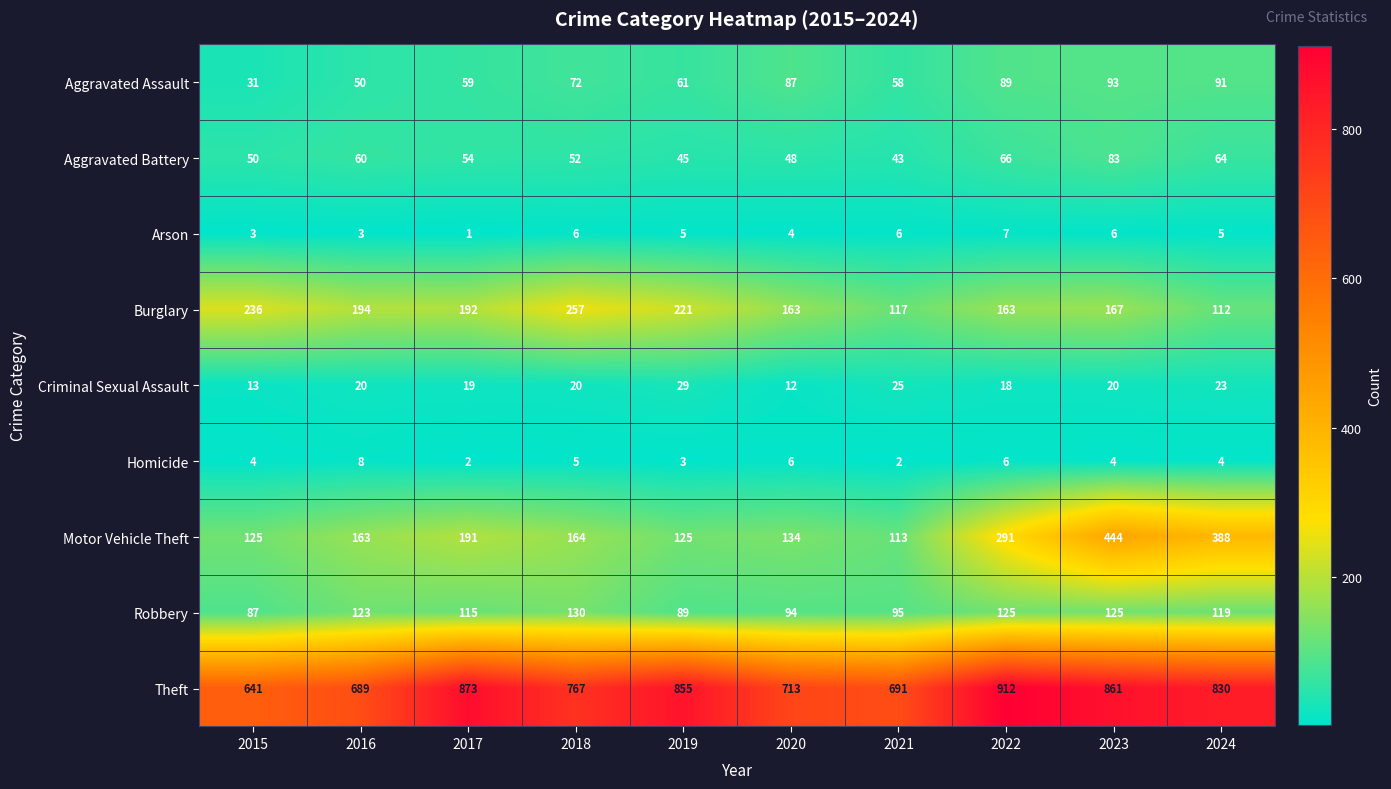

The Motor Vehicle Theft series shows 388 at 2024. True or false?

True